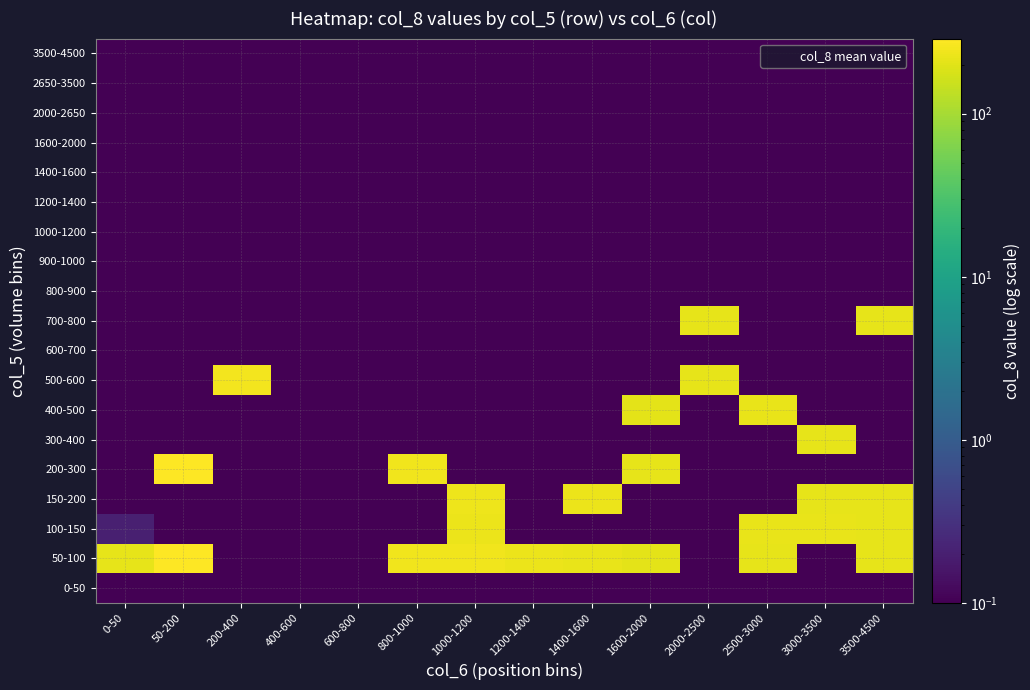

At which category is the sum across all series the highest?

3500-4500